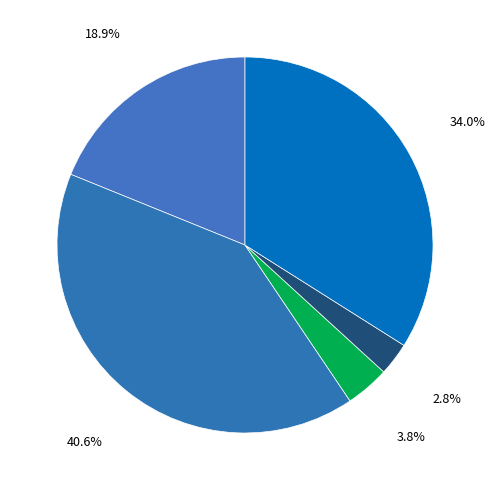

To the nearest percent, what is the difference between the largest and smallest slice percentages?

38%